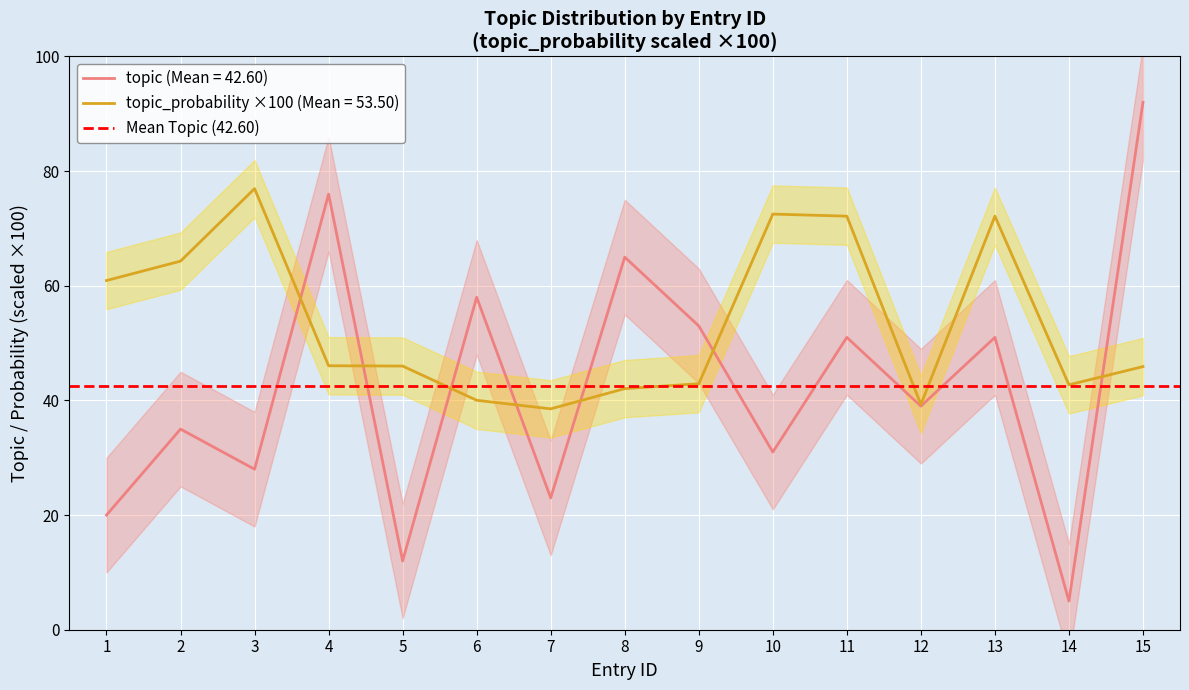

The value of topic at 14 is 1.6. True or false?

False